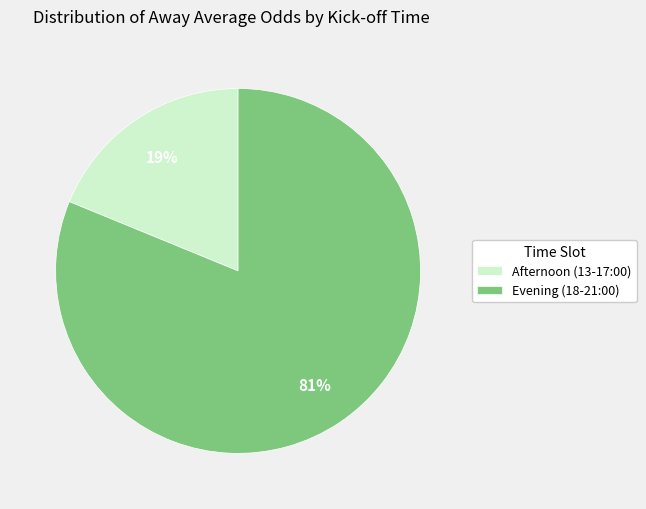

What percentage is the Evening (18-21:00) slice, to the nearest percent?

81%